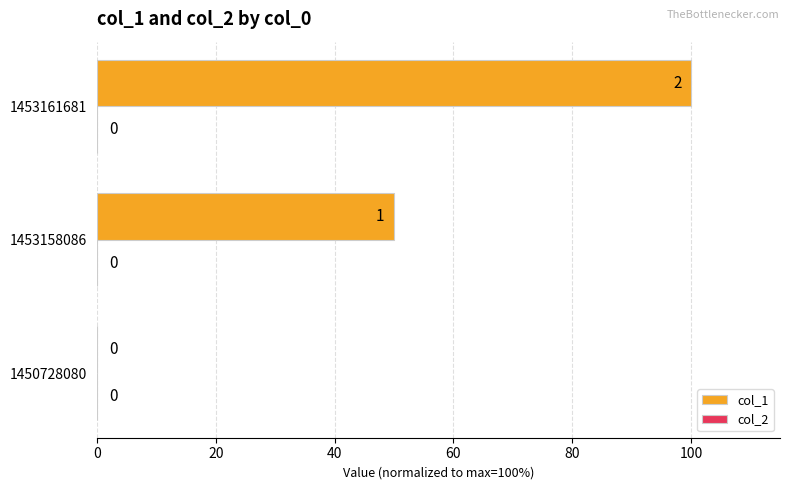

The value at 1453158086 is 50. True or false?

True